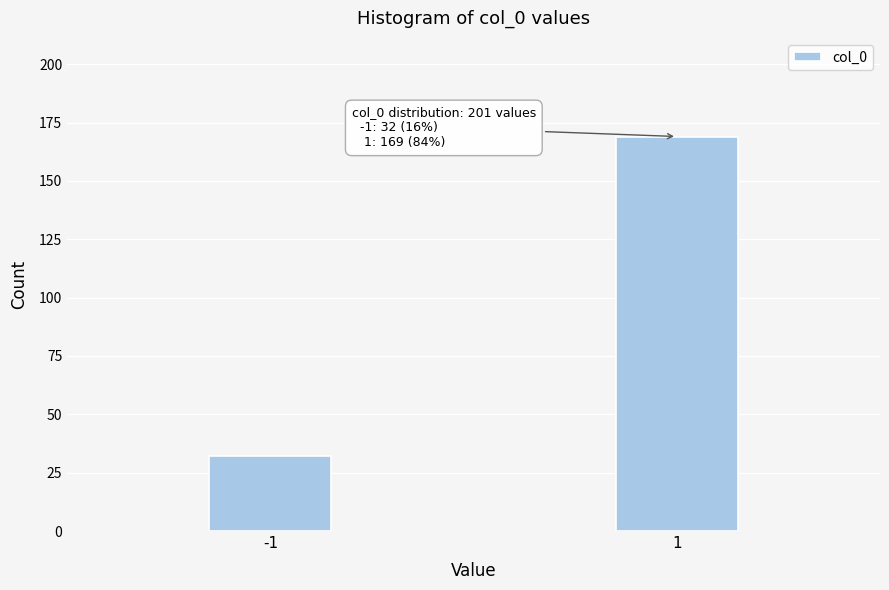

Reading left to right, what are all the values shown in this chart?

-1=32	1=169